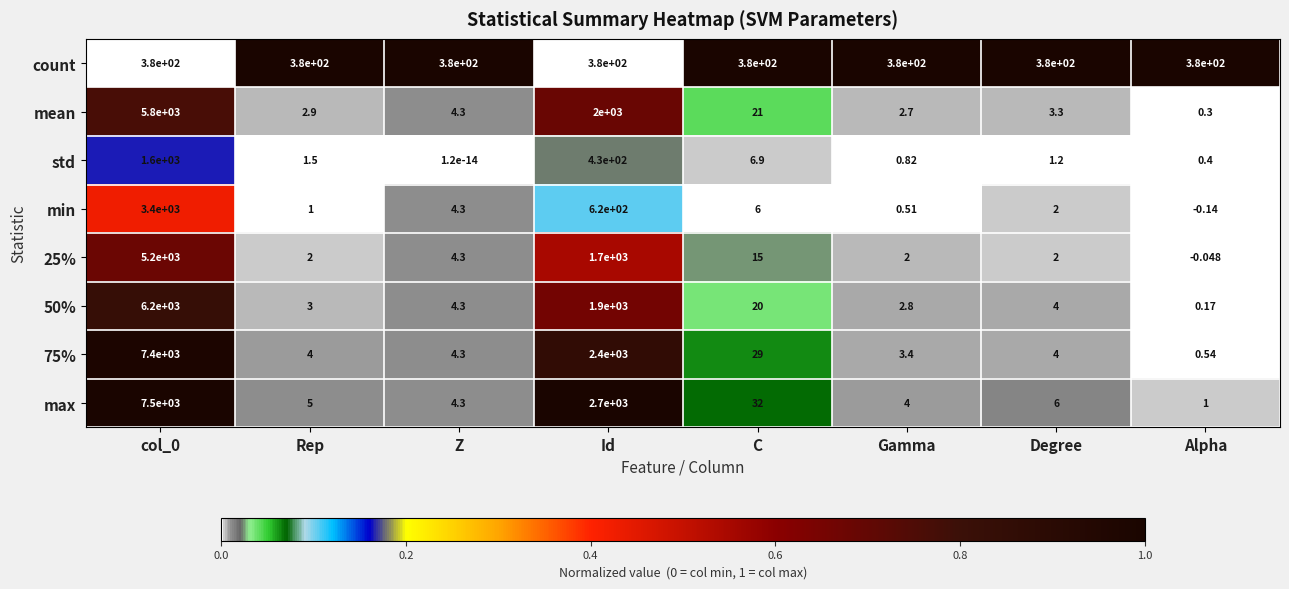

Is the value of 50% at Alpha greater than the value of 25% at C?

No